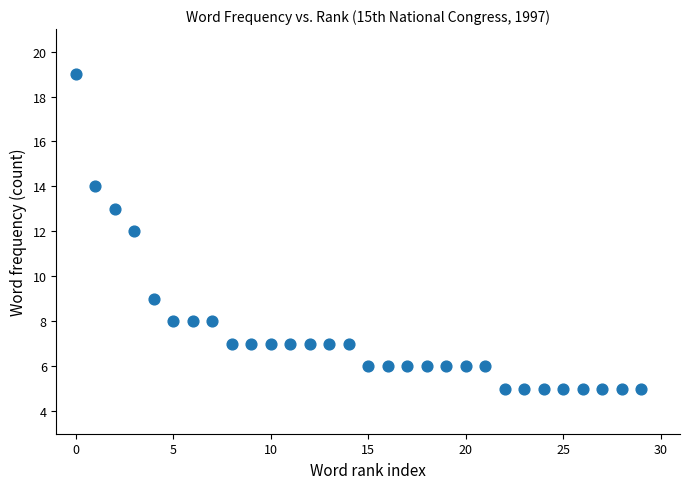

What is the range of Y values (max minus min)?

14